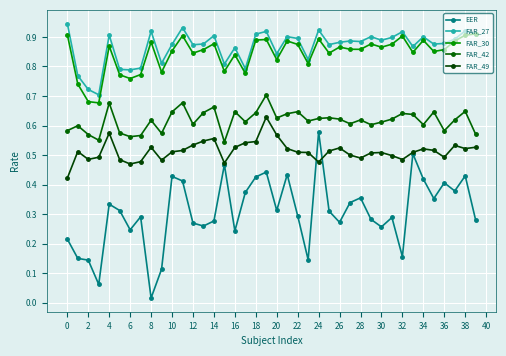

How many lines are shown in the chart?

5